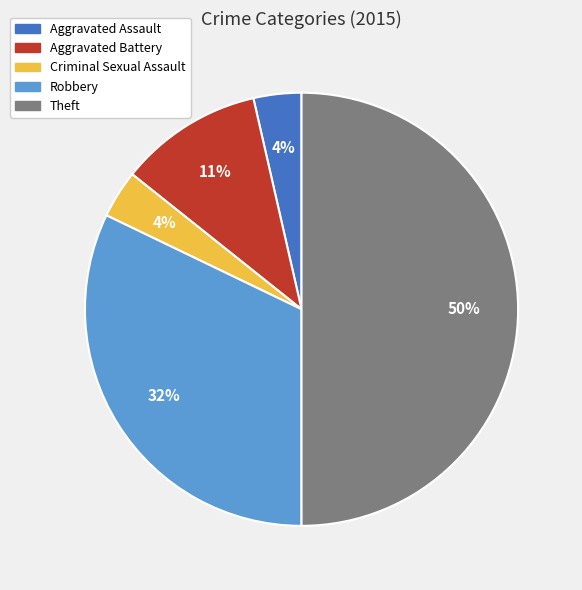

How many segments does this pie chart have?

5